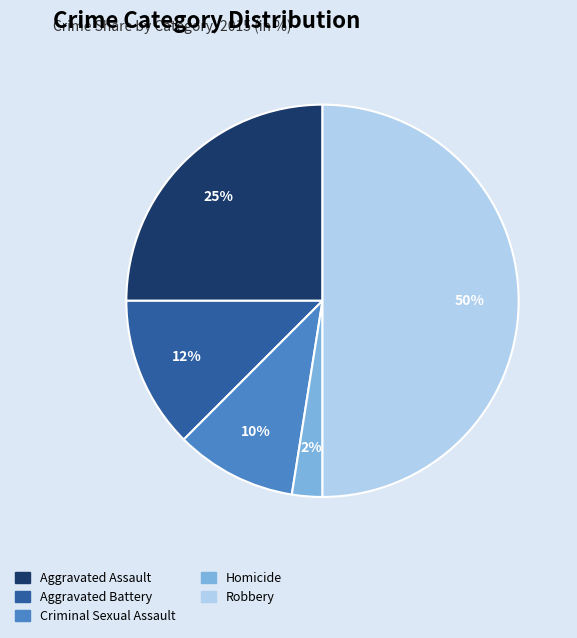

What percentage is the Aggravated Assault slice, to the nearest percent?

25%